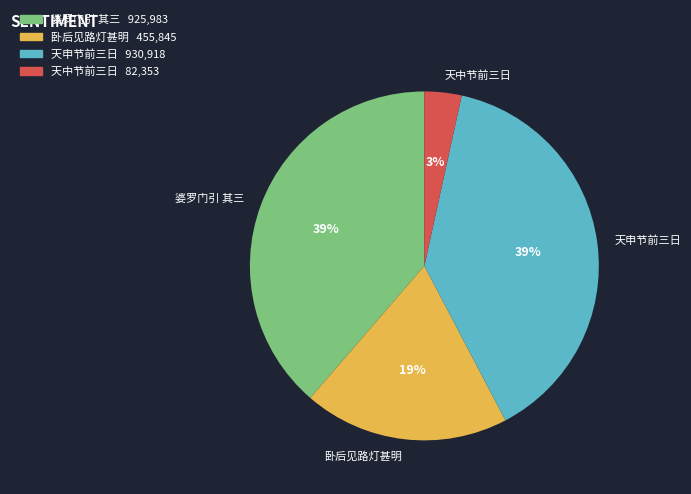

Which has a higher value, 天中节前三日 or 天申节前三日?

天申节前三日